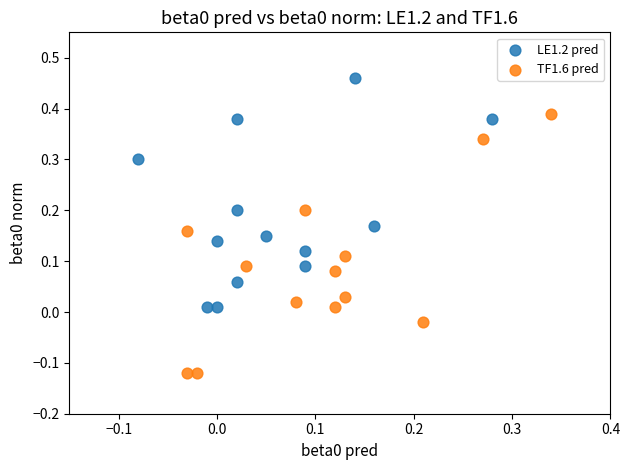

Which series has the widest spread of Y values?

TF1.6 pred